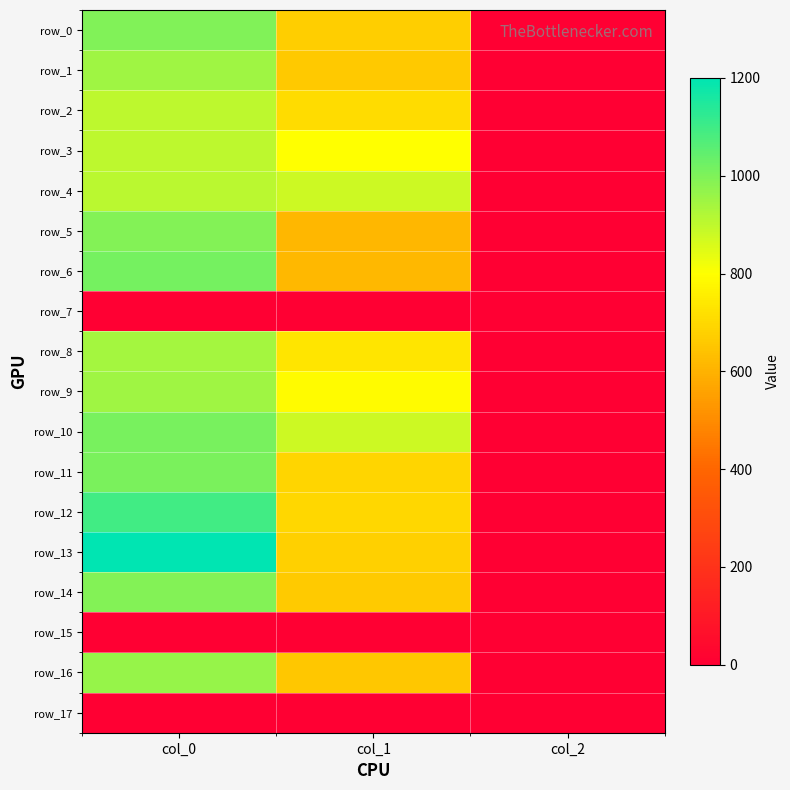

The row_13 series shows 675.0 at col_1. True or false?

True